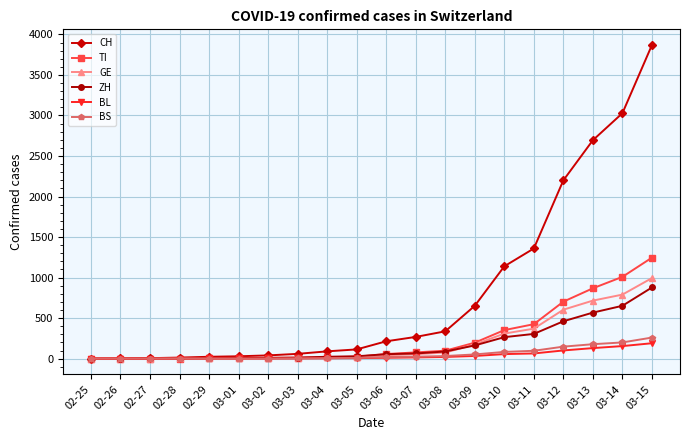

Is the value of TI at 03-03 greater than the value of GE at 03-12?

No